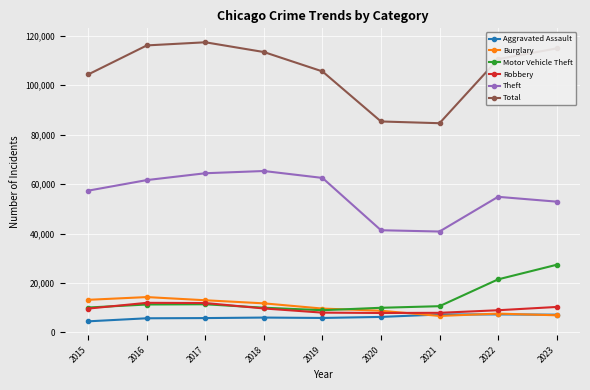

What is the difference between the maximum and minimum values in the Total series?

32737